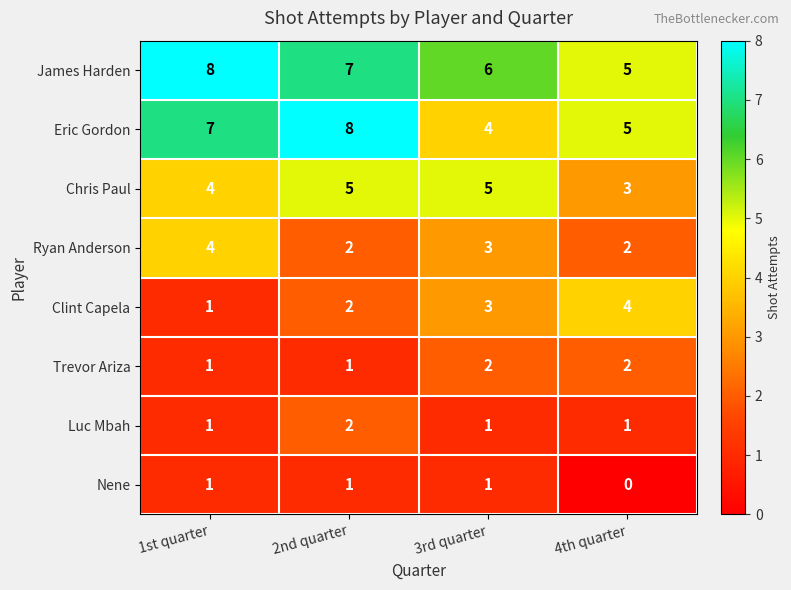

What is the spread (max minus min) of values at 2nd quarter?

7